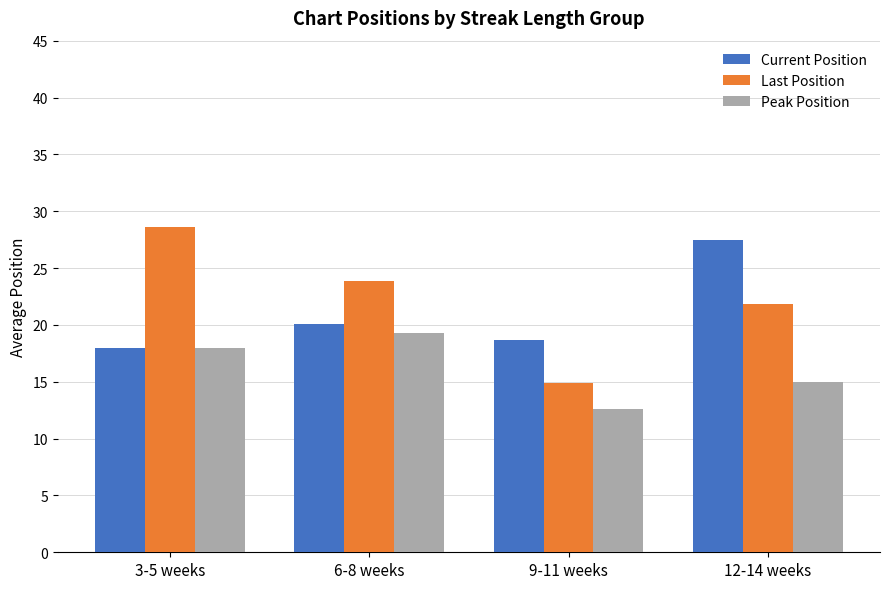

Where does the Last Position series first go above 23?

3-5 weeks